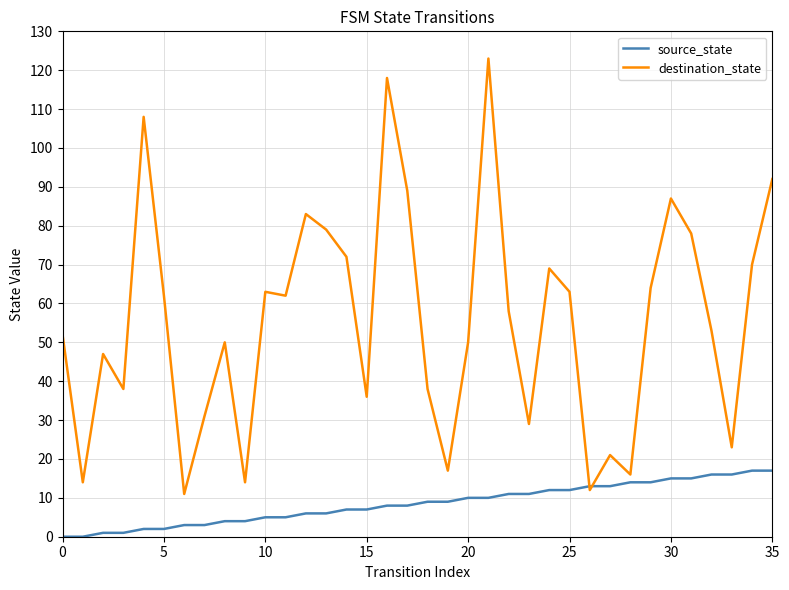

List the series in order of their peak value, lowest first.

source_state, destination_state